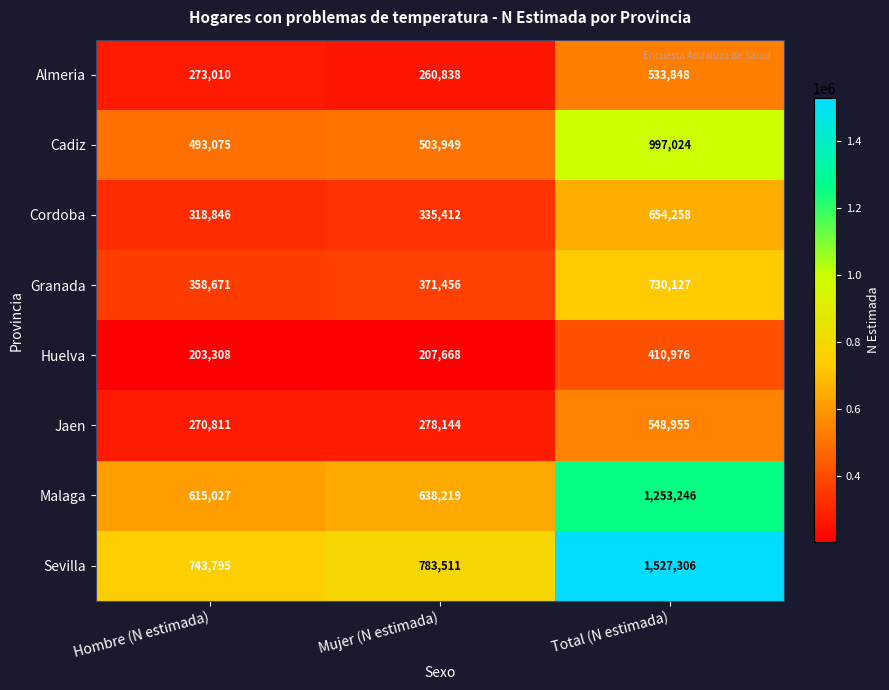

At which category is the sum across all series the highest?

Total (N estimada)